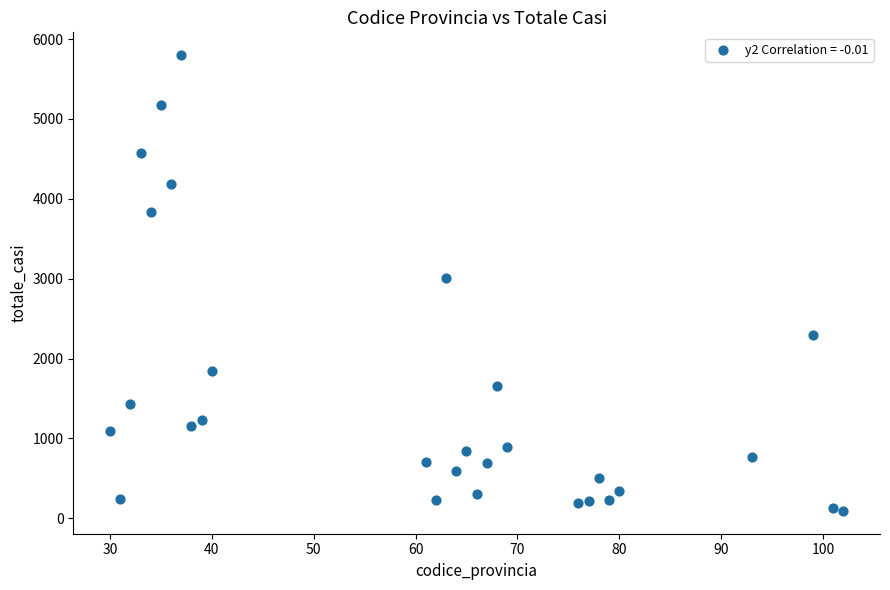

What is the range of X values (max minus min)?

72